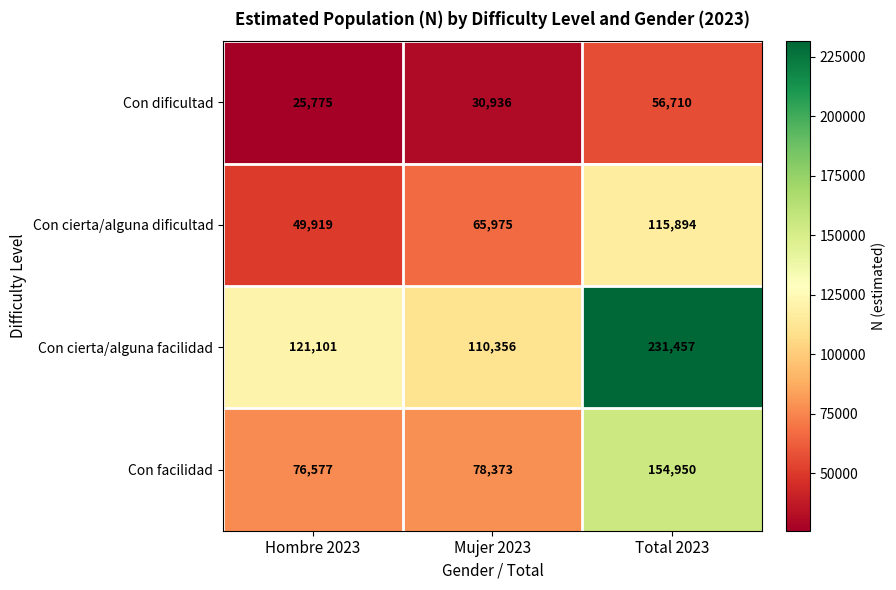

Is it true that Con cierta/alguna dificultad equals 65975 at Mujer 2023?

True